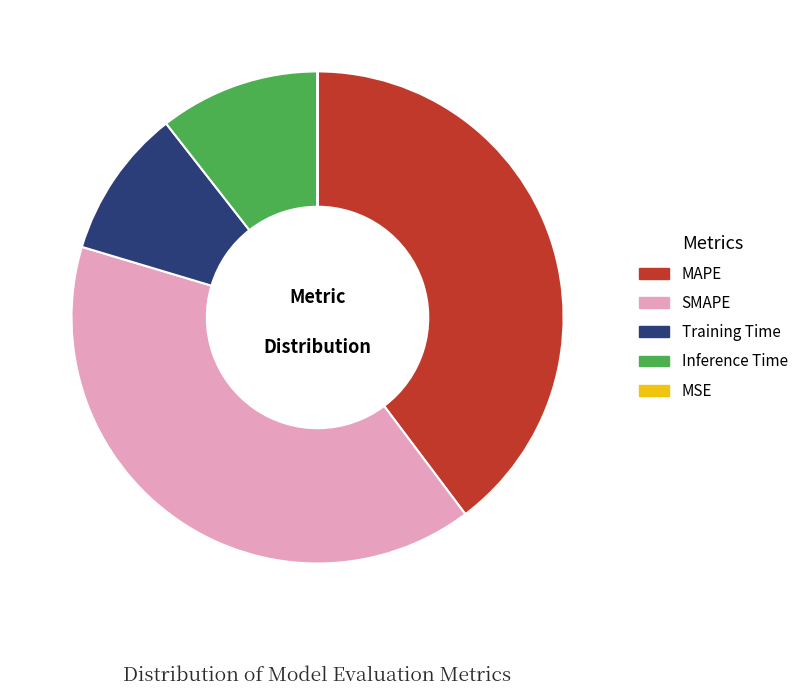

Between Inference Time and SMAPE, which is larger?

SMAPE